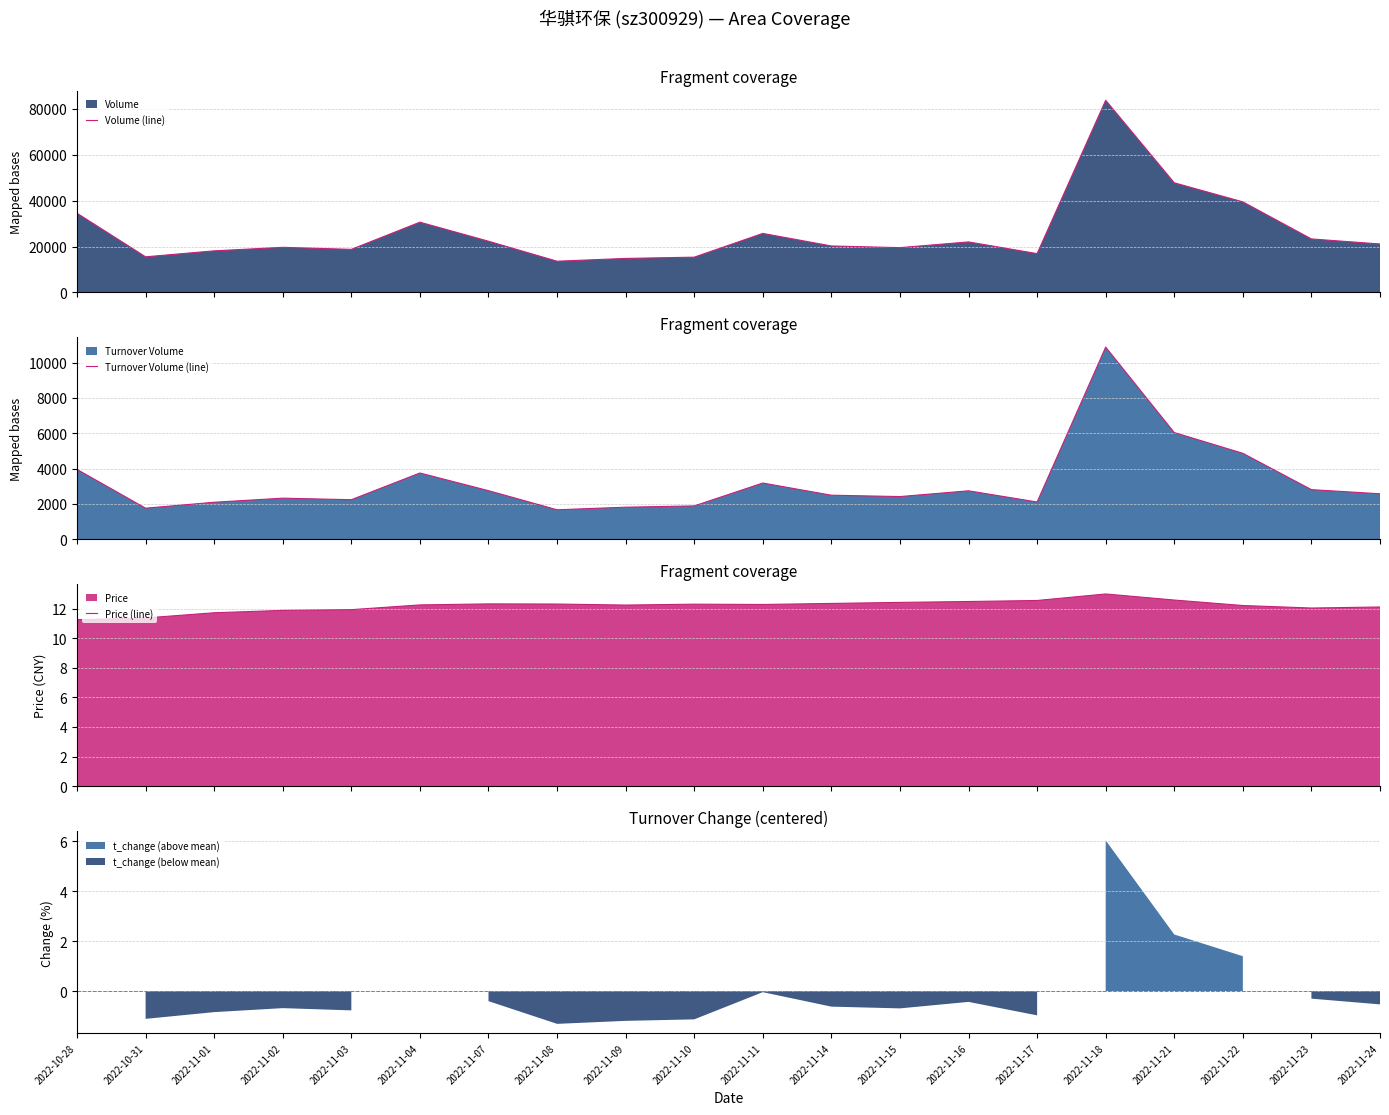

Rank the categories by Volume (line) value from lowest to highest.

2022-11-08, 2022-11-09, 2022-11-10, 2022-10-31, 2022-11-17, 2022-11-01, 2022-11-03, 2022-11-15, 2022-11-02, 2022-11-14, 2022-11-24, 2022-11-16, 2022-11-07, 2022-11-23, 2022-11-11, 2022-11-04, 2022-10-28, 2022-11-22, 2022-11-21, 2022-11-18